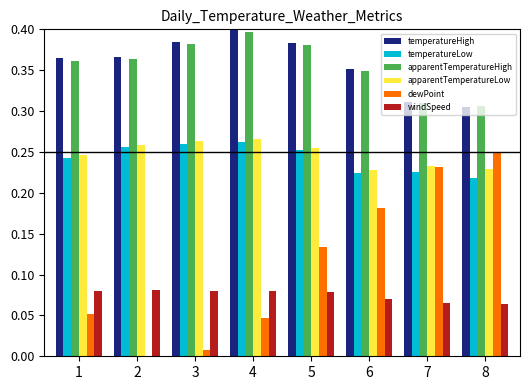

Which series changed the most between 3 and 4?

dewPoint